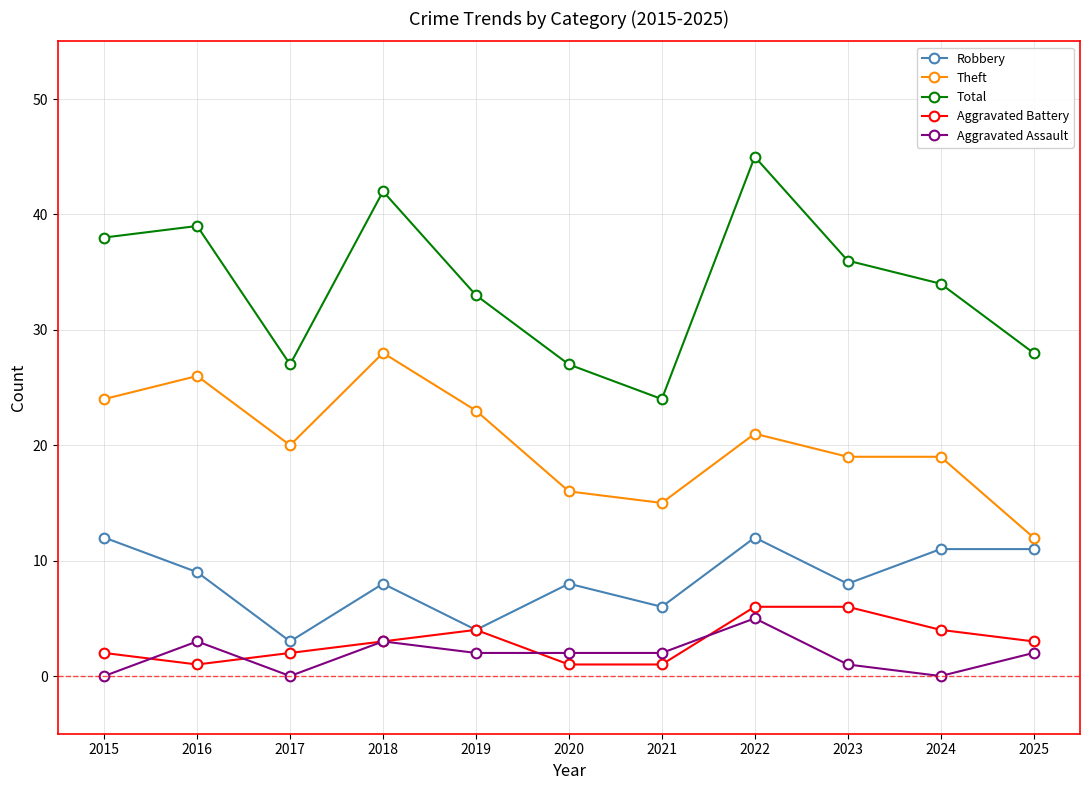

True or false: Total and Robbery intersect in this chart.

False